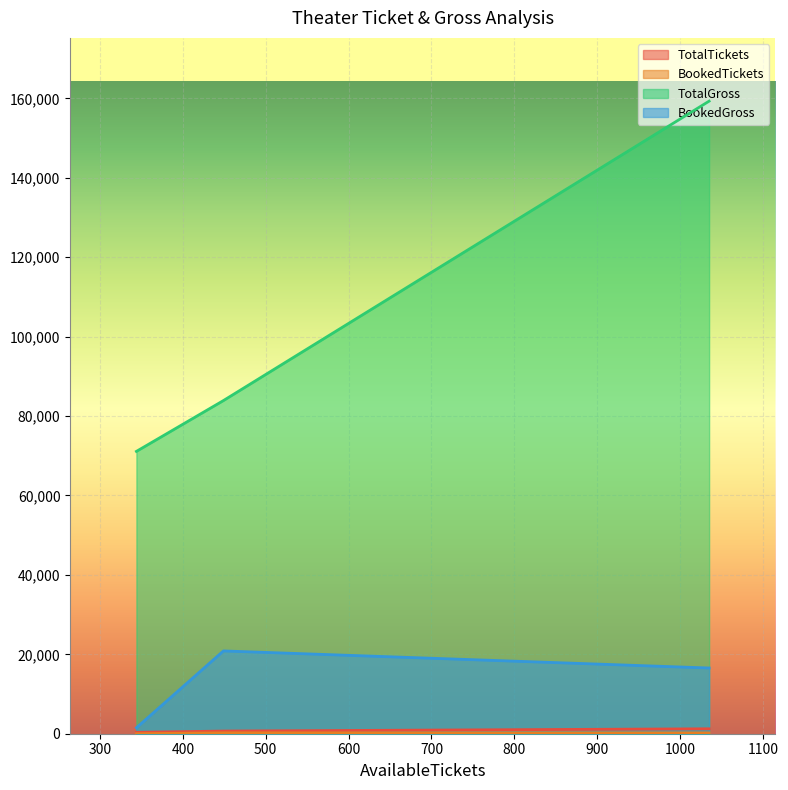

Is it true that TotalTickets equals 34716 at PVR Inox Venu Mall, Nizamabad?

False